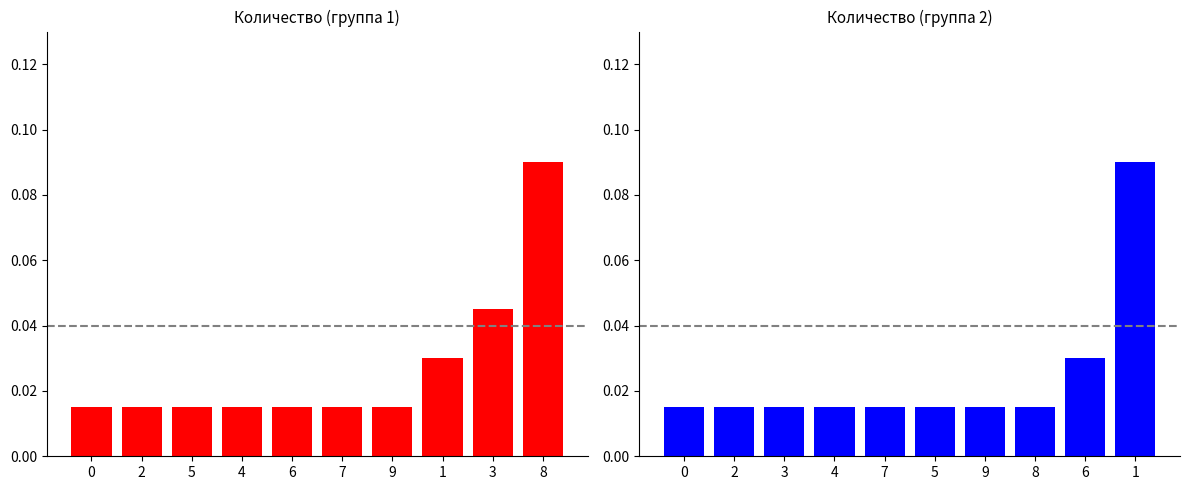

Is it true that Количество (группа 2) equals 0.0 at 3?

True